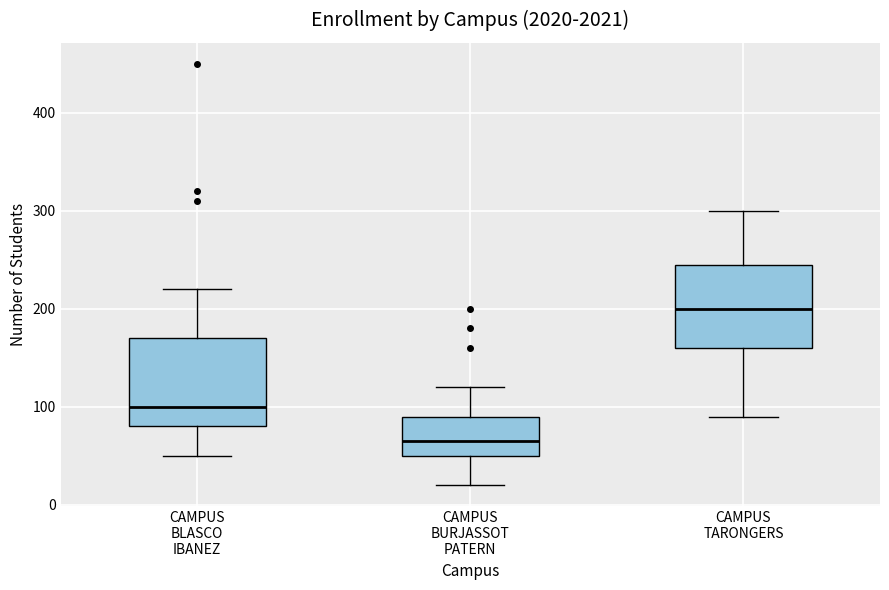

Reading left to right, transcribe this box plot: for each box, give where its median line is, the range the box spans, and where its two whiskers end, as read against the y-axis. The values are not printed on the chart, so give them approximately, as read against the axis.

CAMPUS BLASCO IBANEZ: median 100, box 80 to 170, whiskers 50 to 220
CAMPUS BURJASSOT PATERN: median 70, box 50 to 90, whiskers 20 to 120
CAMPUS TARONGERS: median 200, box 160 to 250, whiskers 90 to 300